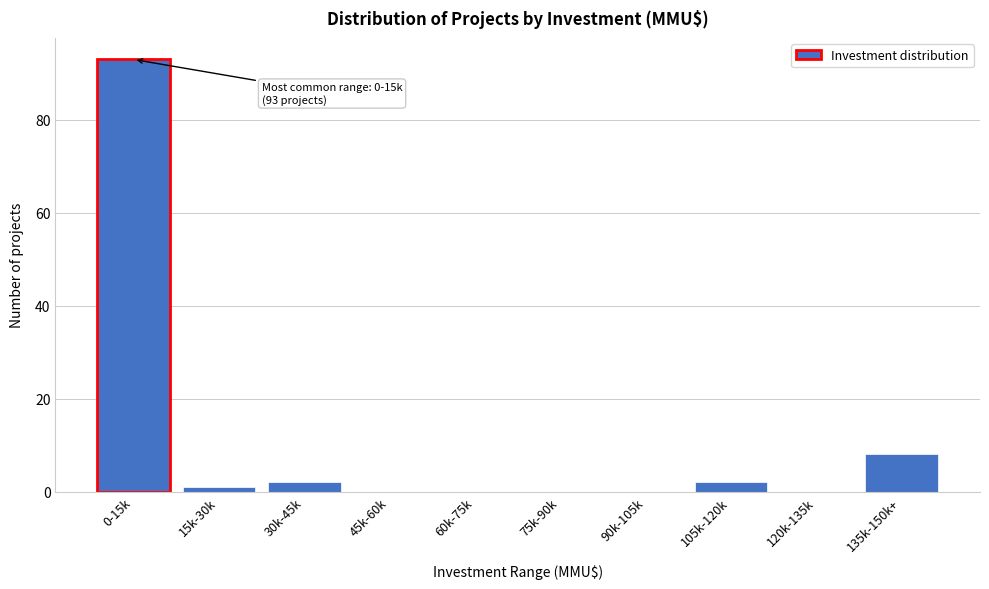

Reading right to left, what are all the values shown in this chart?

135k-150k+=8	120k-135k=0	105k-120k=2	90k-105k=0	75k-90k=0	60k-75k=0	45k-60k=0	30k-45k=2	15k-30k=1	0-15k=93